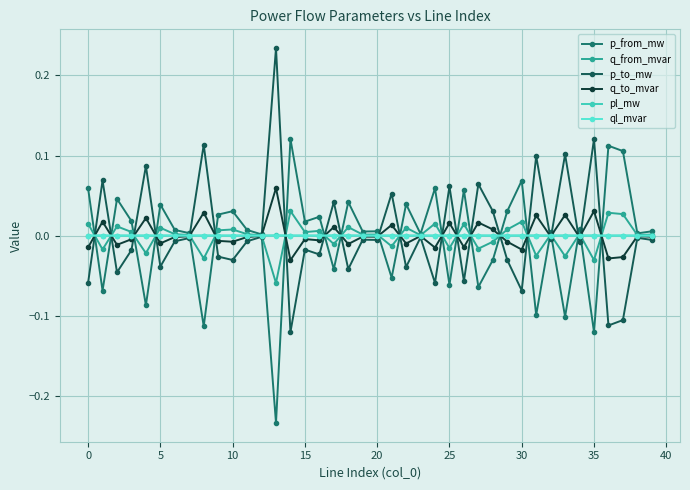

List the series in order of their peak value, highest first.

p_to_mw, p_from_mw, q_to_mvar, q_from_mvar, pl_mw, ql_mvar